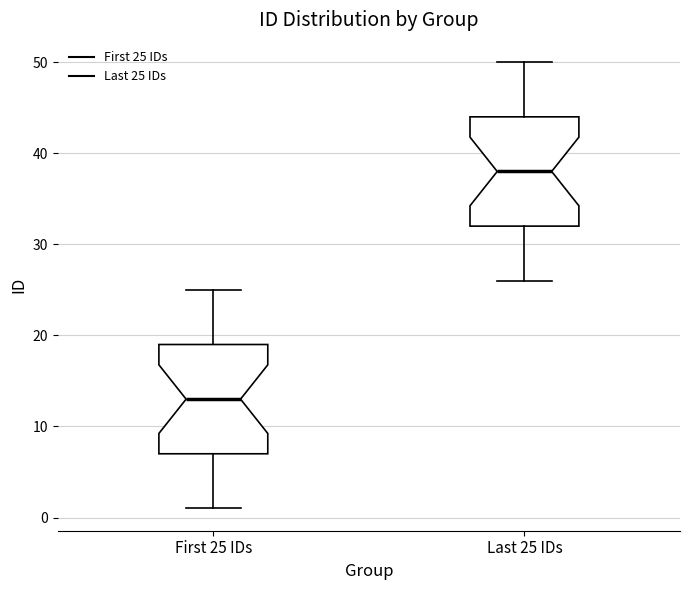

Where is the upper edge of the box for Last 25 IDs on the y-axis? The values are not printed on the chart, so give them approximately, as read against the axis.

44